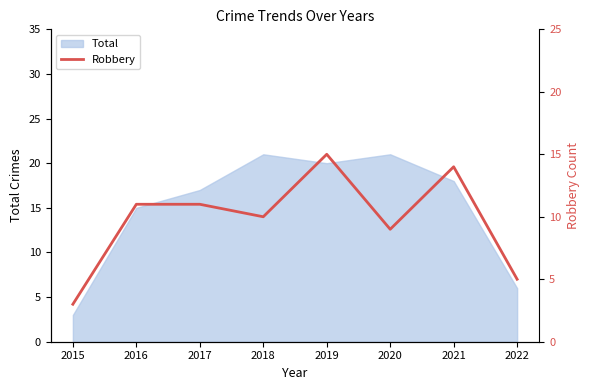

Where does the data first go above 11?

2019